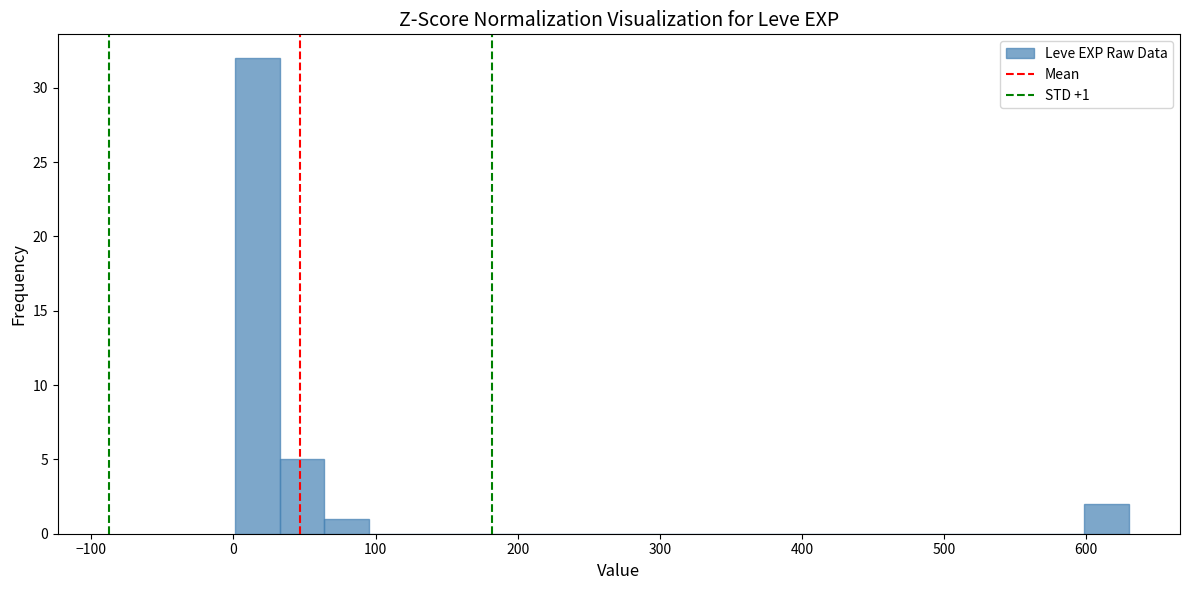

Around what value on the x-axis is the tallest bar? Give the approximate position of its centre, as read against the axis.

20